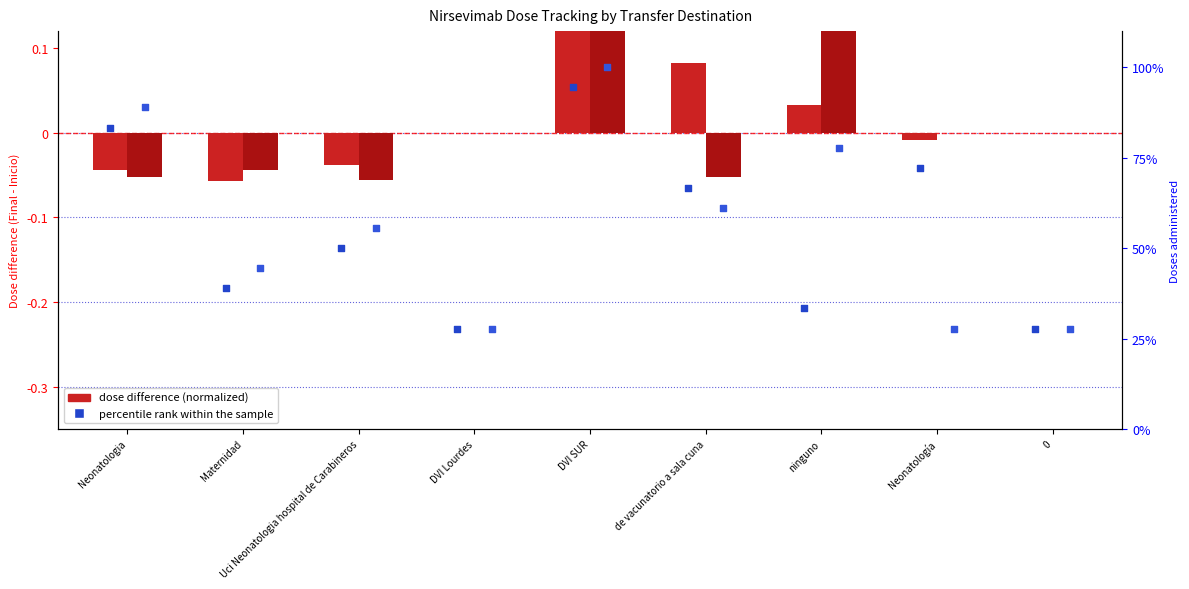

Which series has the largest total across all categories?

percentile rank 100mg within sample